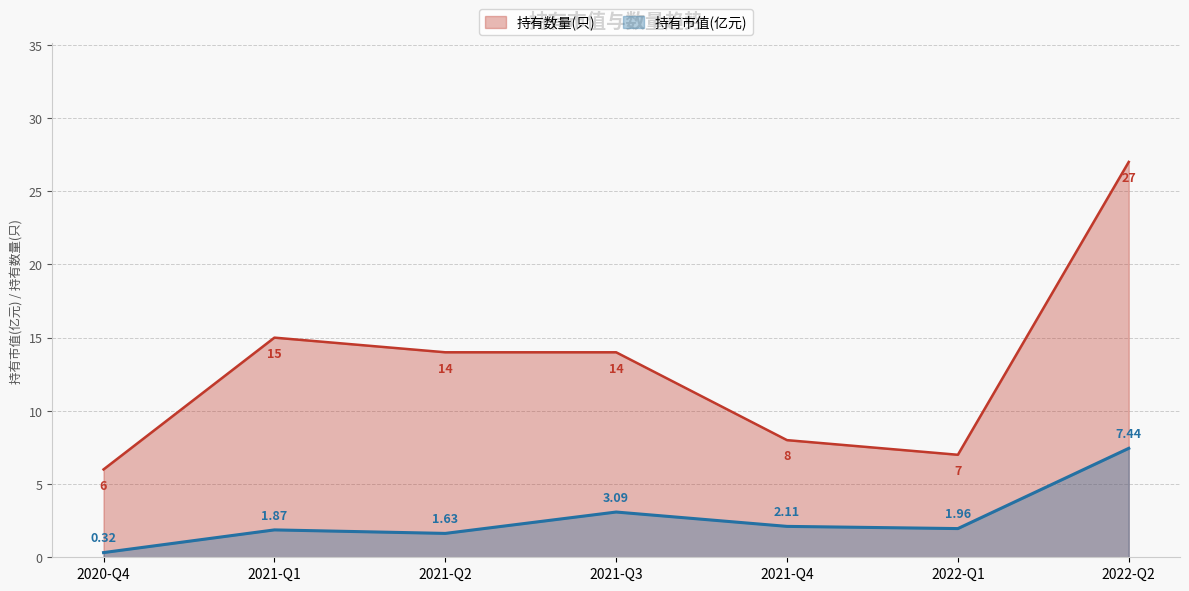

Rank the series at 2022-Q2 from highest to lowest value.

持有数量(只), 持有市值(亿元)